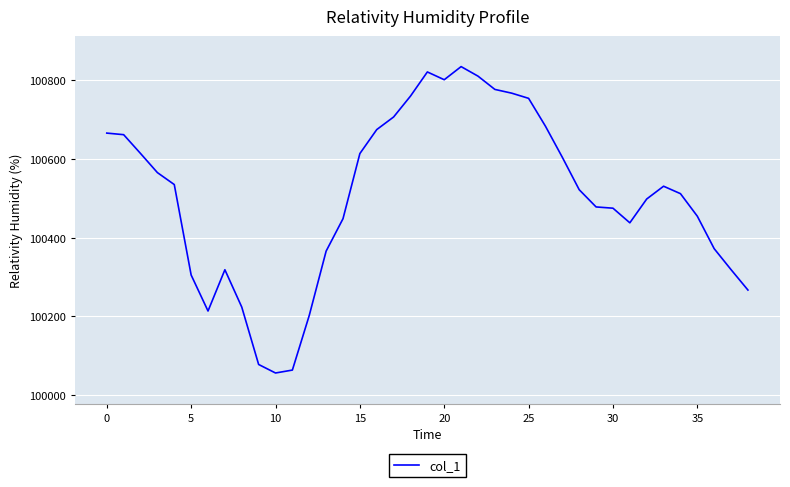

What is the greatest value displayed?

100834.8